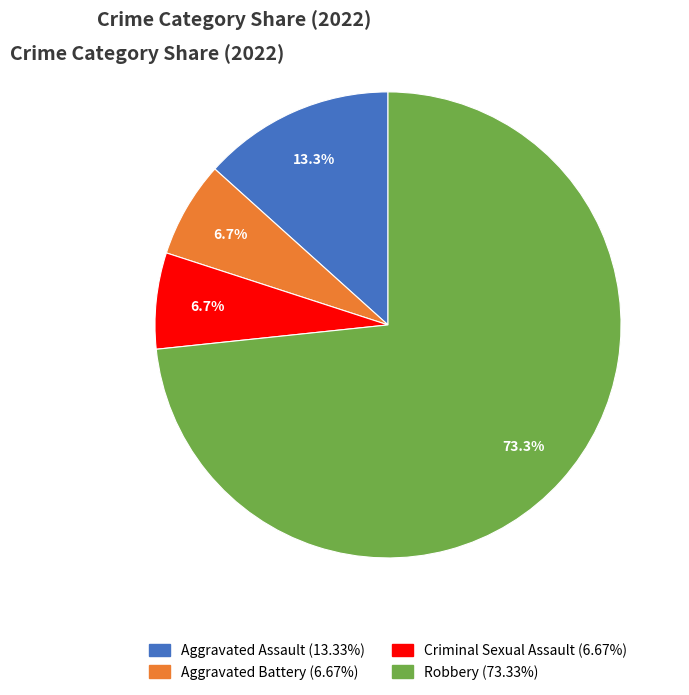

To the nearest percent, what is the average slice percentage?

25%